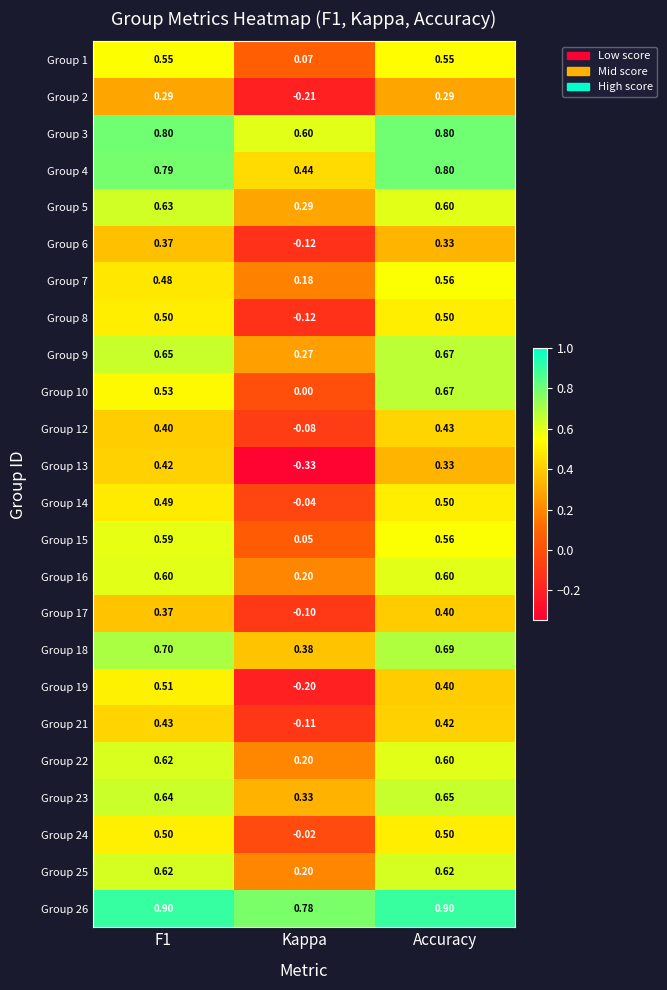

Which category has the lowest value in the Group 21 series?

Kappa